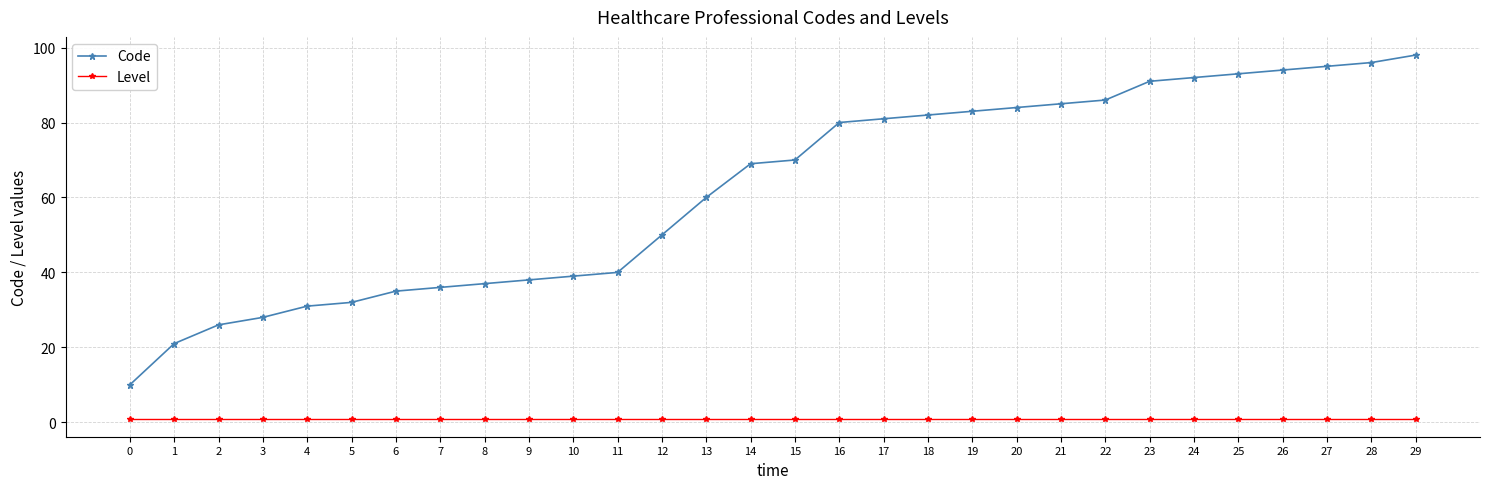

True or false: Code and Level cross at least once.

False